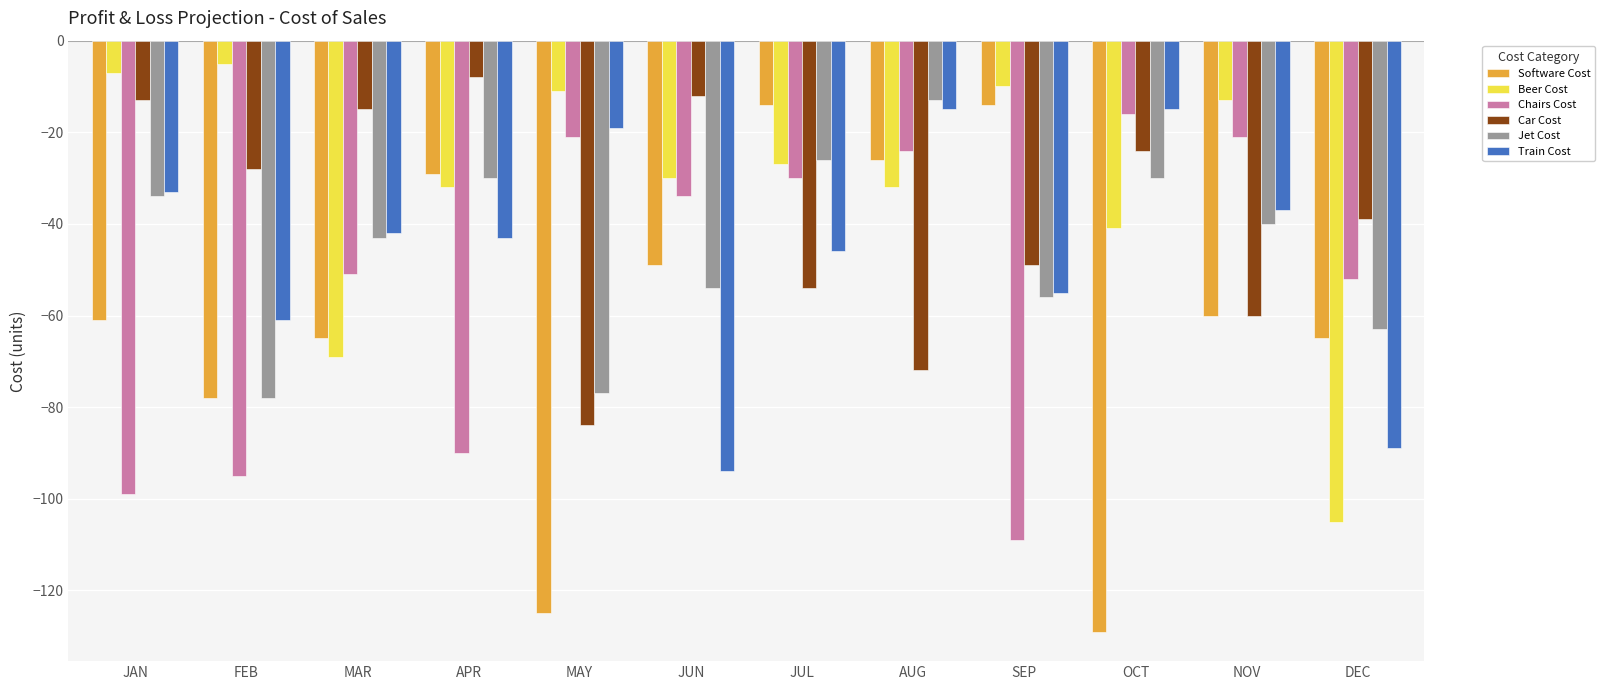

Which series changed the most between JUL and SEP?

Chairs Cost